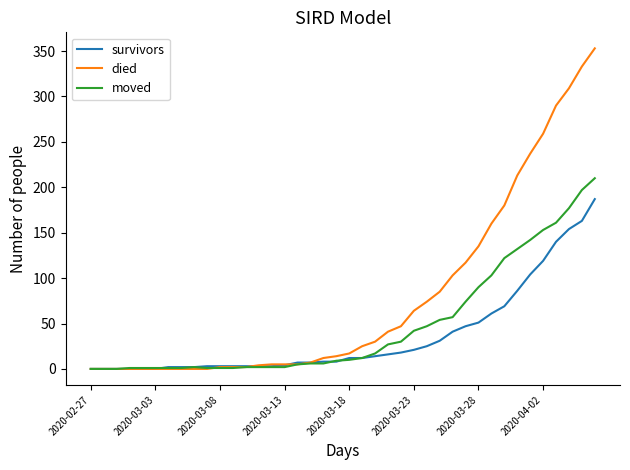

How many lines are shown in the chart?

3